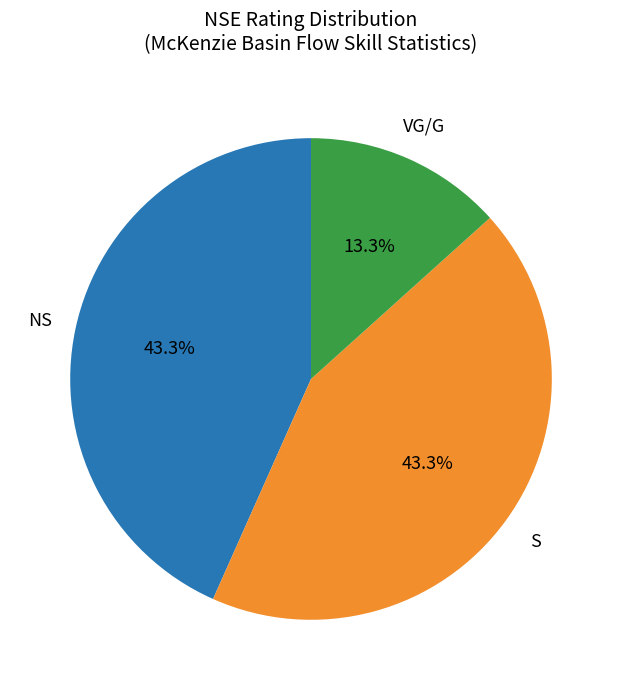

Count the number of slices in the pie.

3